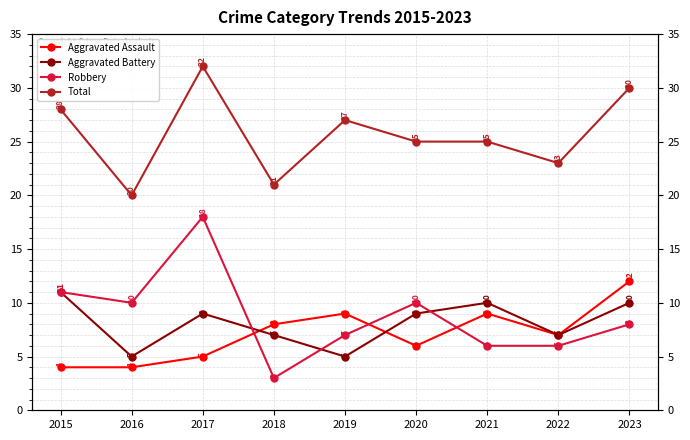

Count the number of data series in this chart.

4